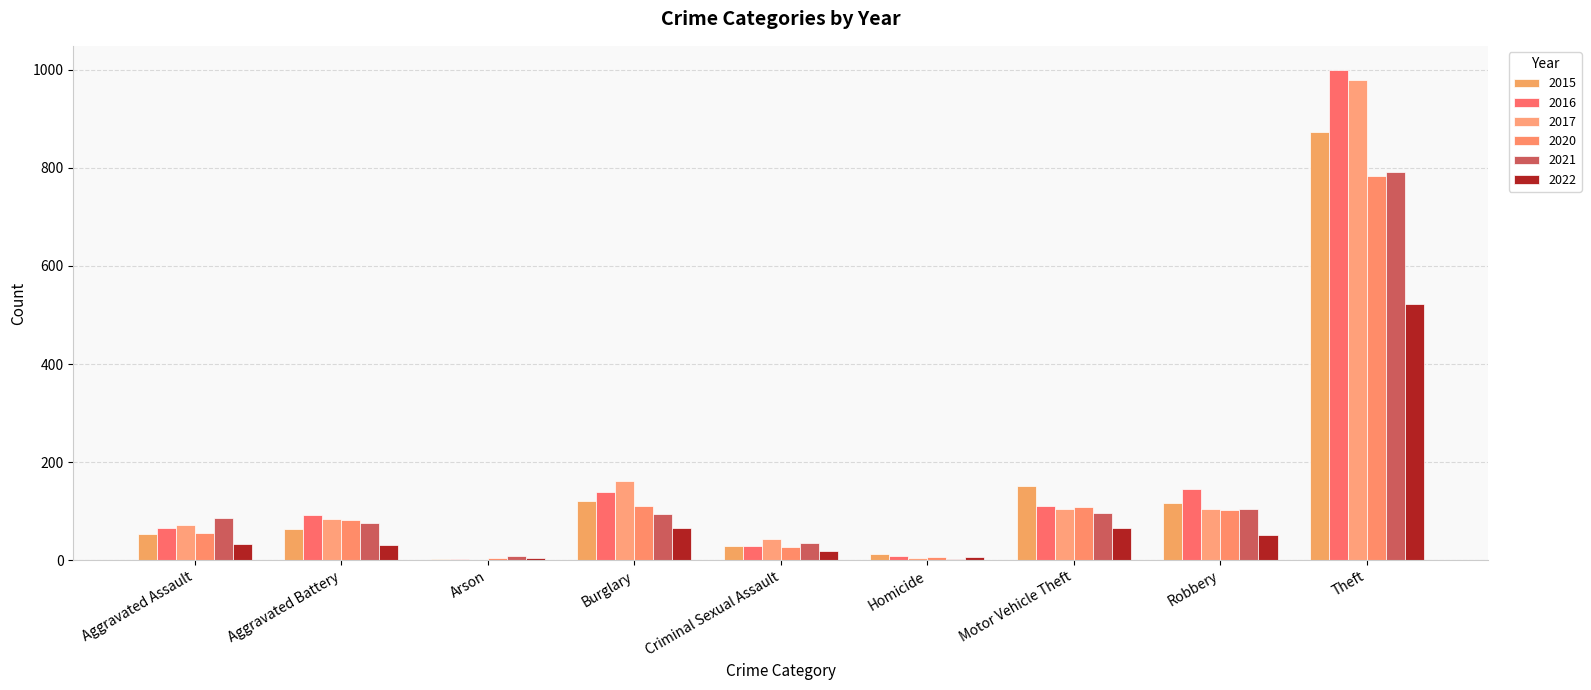

Count the number of categories in the chart.

9